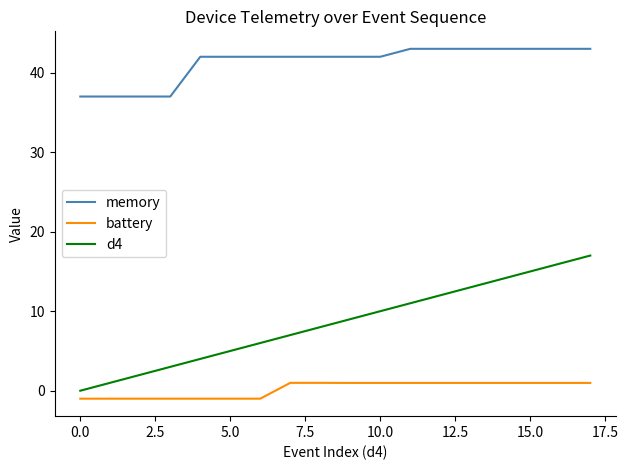

How many values in battery are above zero?

11